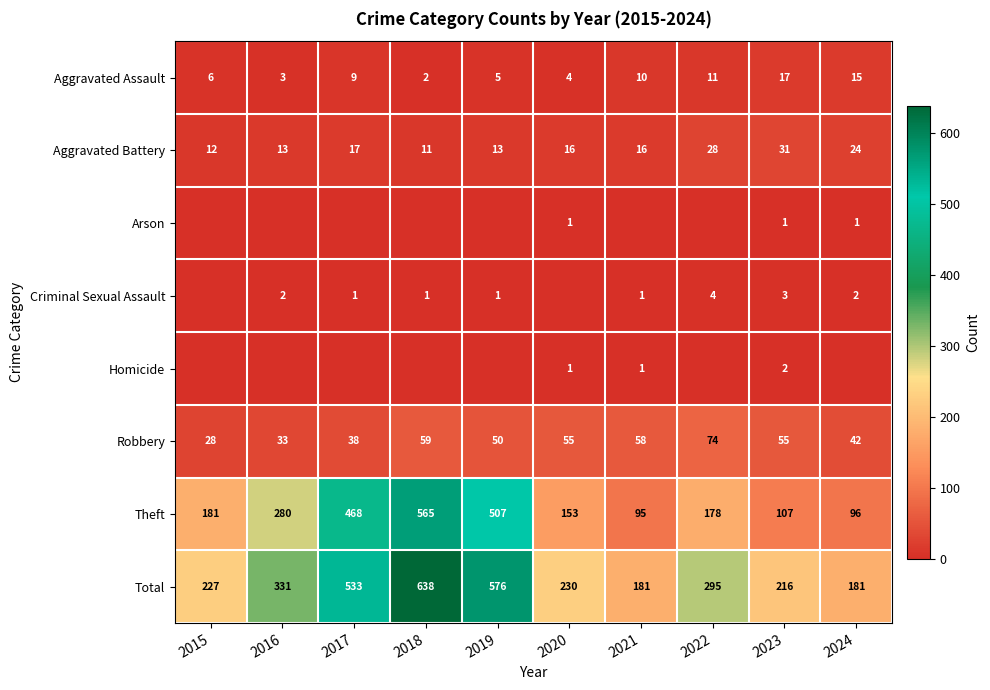

What is the difference between the Aggravated Assault values at 2016 and 2021?

7